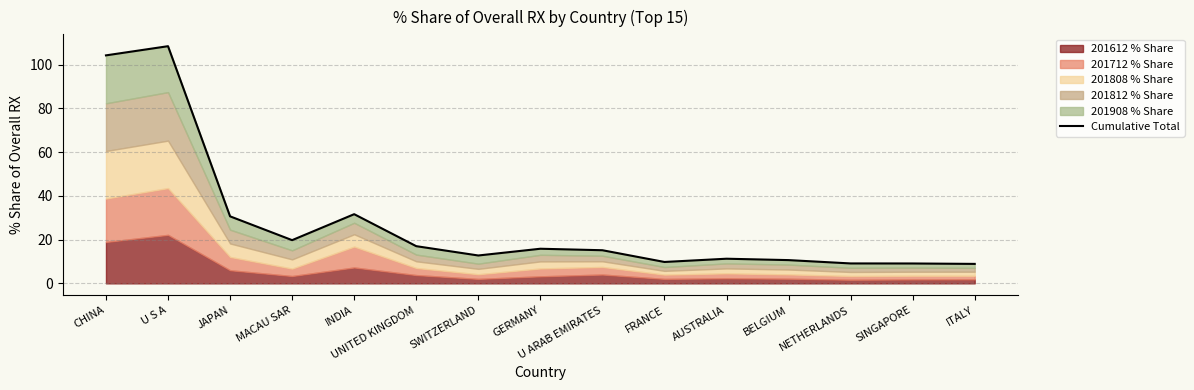

Which label corresponds to the smallest value in the chart?

ITALY